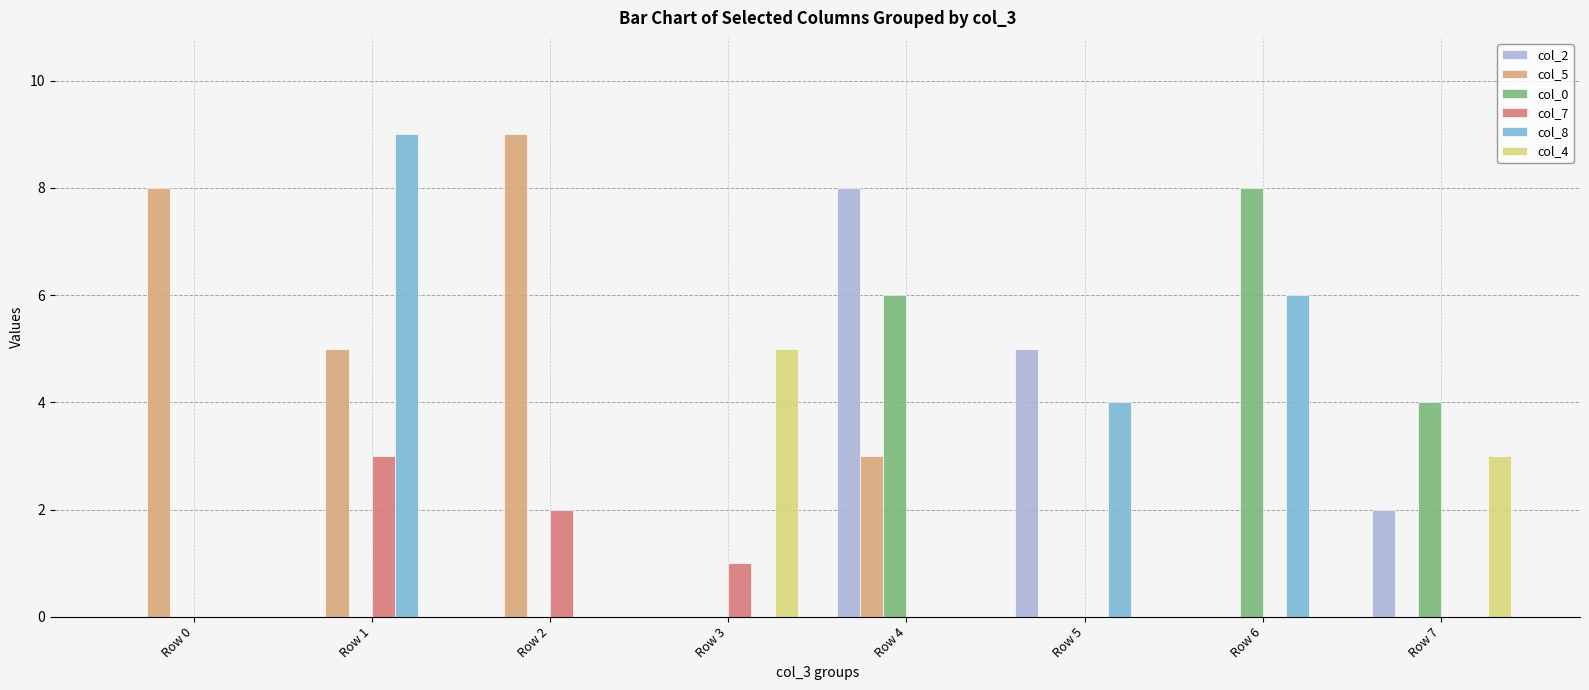

Between Row 2 and Row 6, which series saw the biggest shift?

col_5